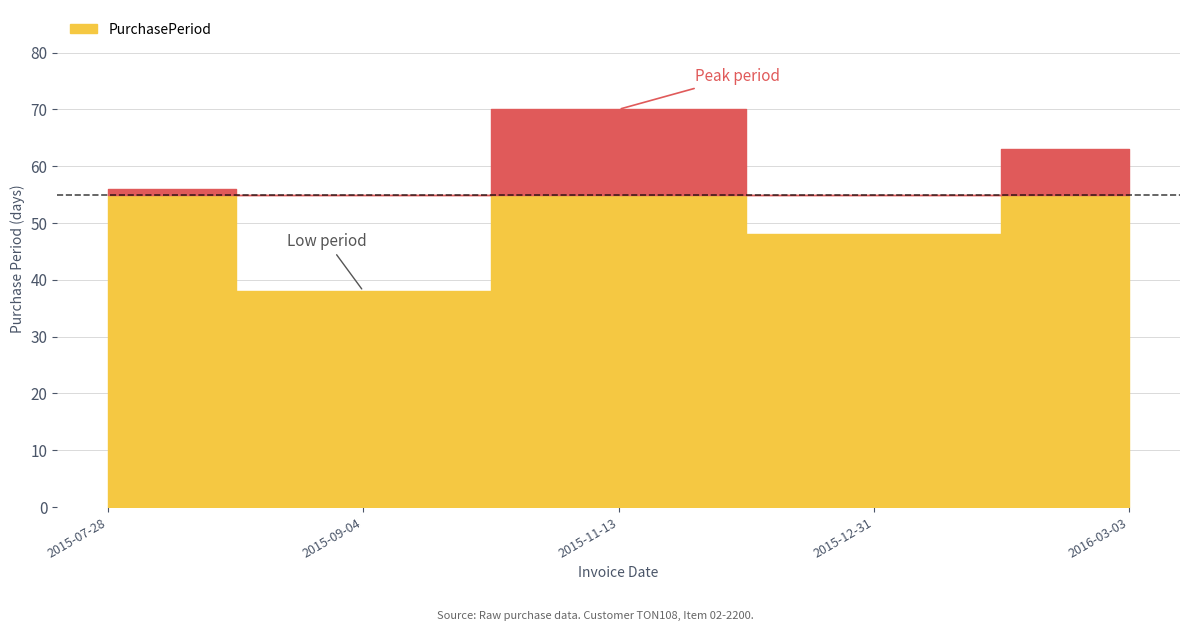

What is the minimum value shown in the chart?

38